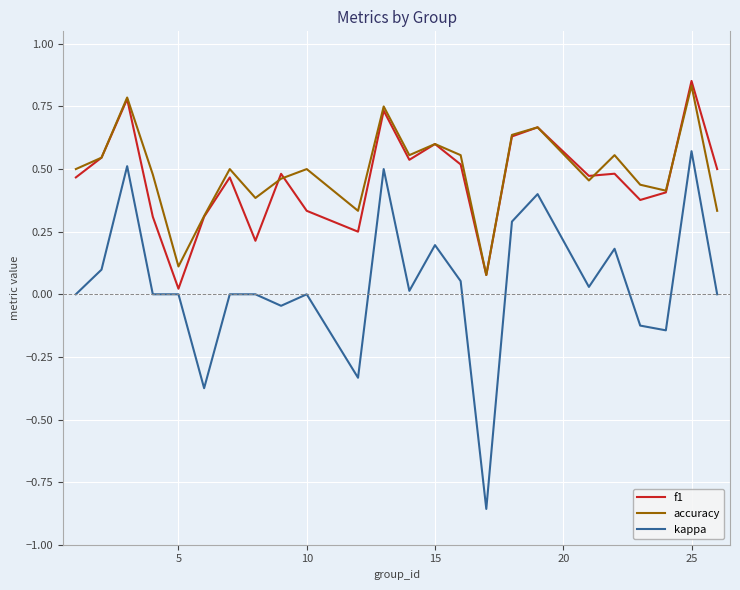

Which series has the largest total across all categories?

accuracy